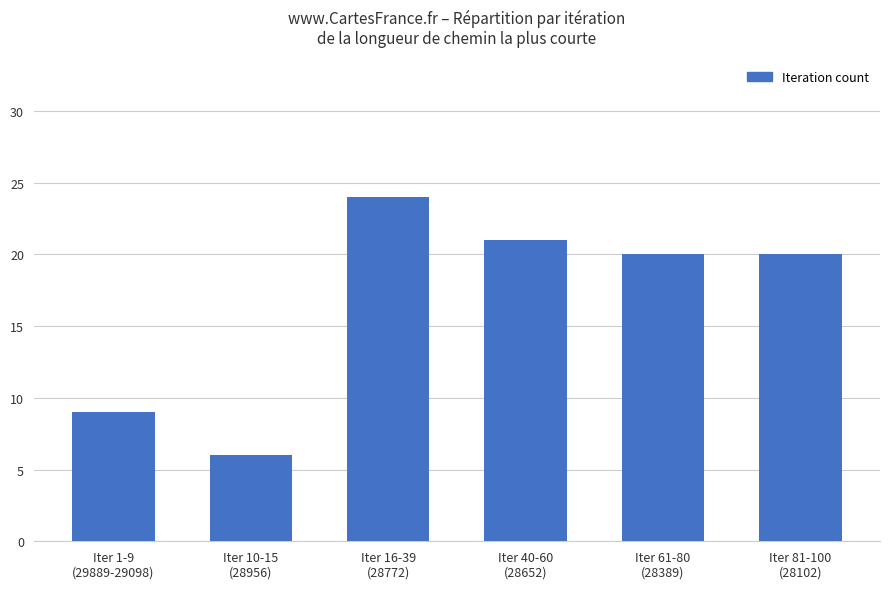

How many distinct data groups are displayed?

1